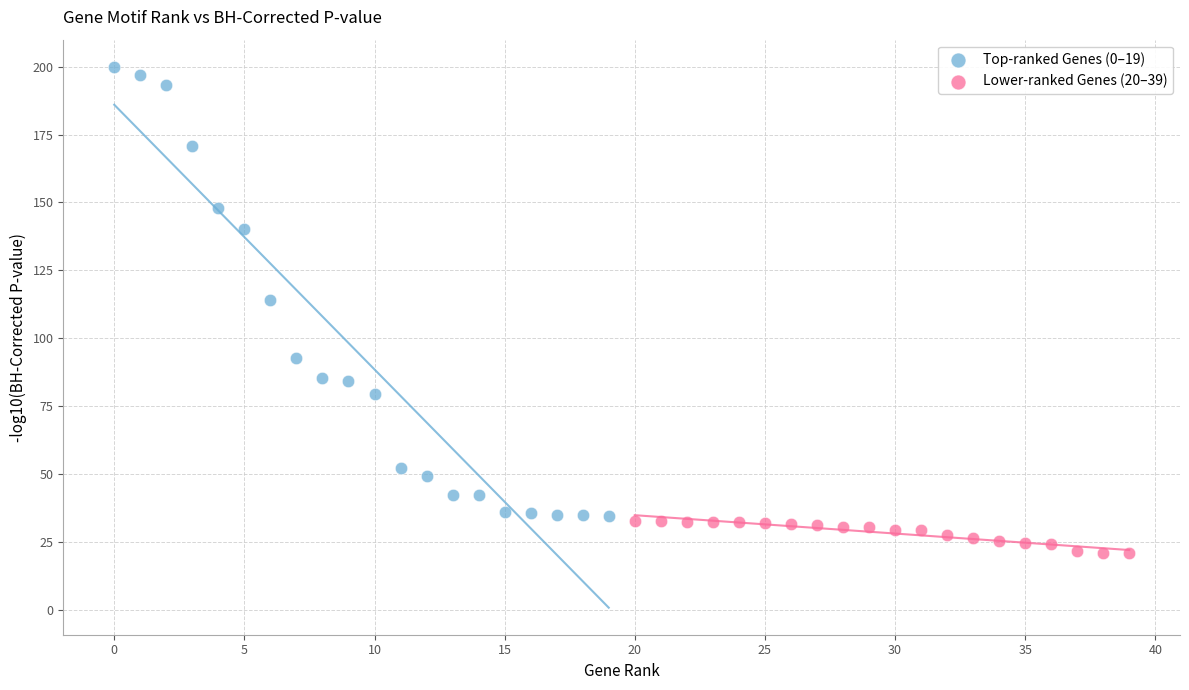

Which series has the widest spread of Y values?

Top-ranked Genes (0–19)